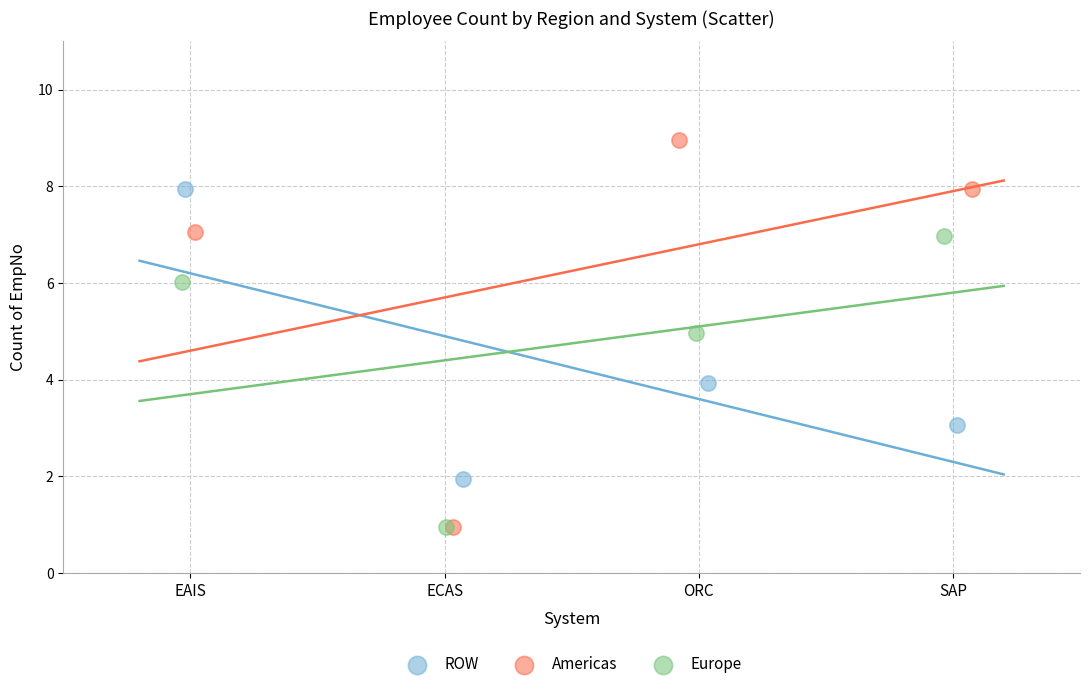

Which series contains the highest Y value?

Americas